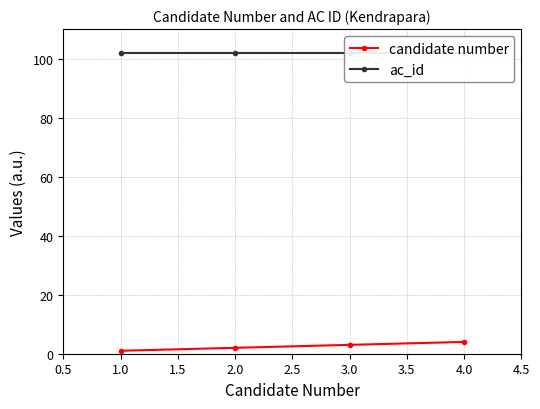

At how many categories does at least one series exceed 57?

4